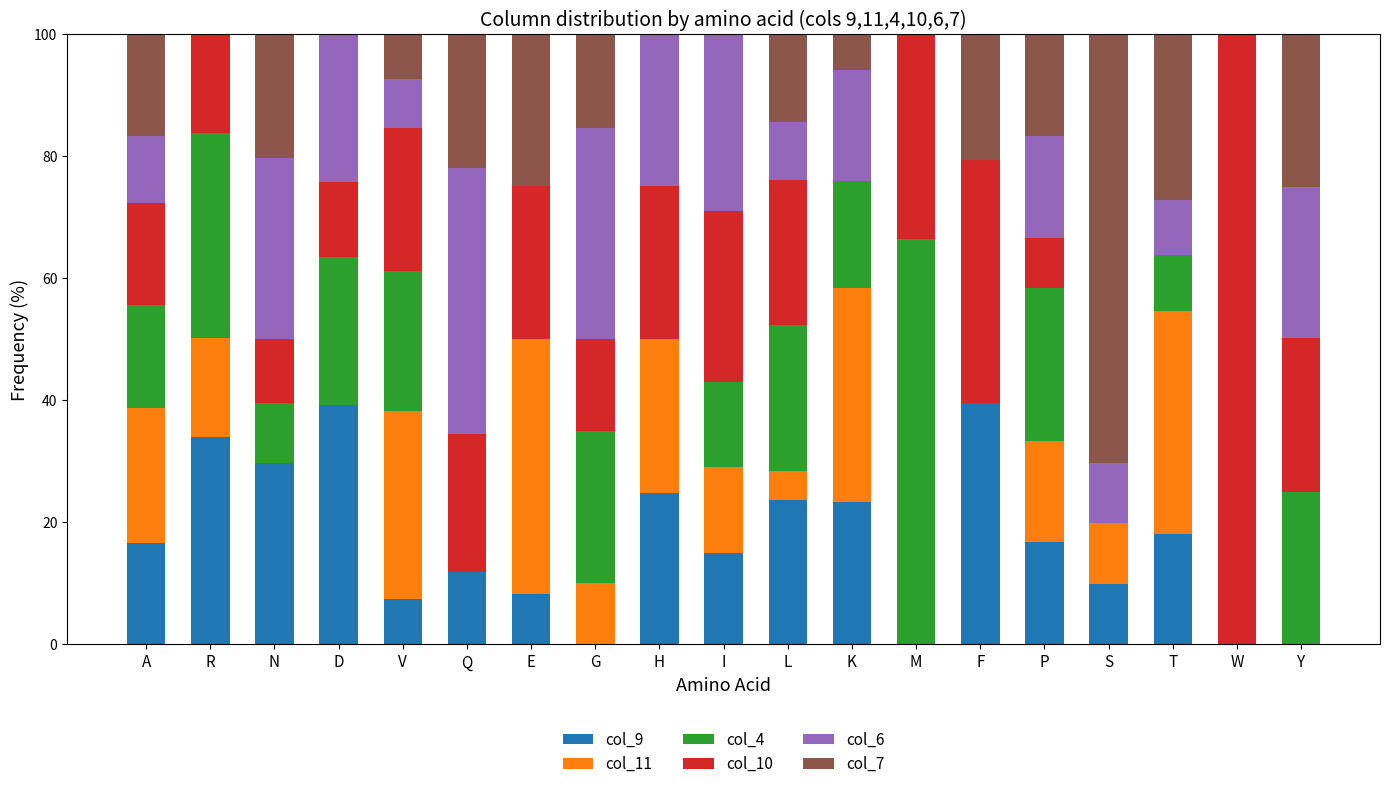

The col_9 series shows 9.0 at T. True or false?

False